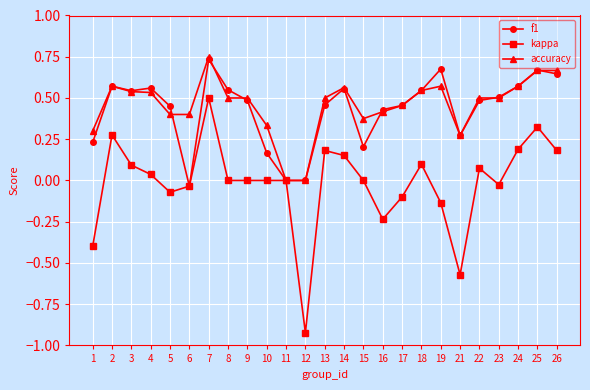

True or false: accuracy has a value of 0.2 at 21.

False